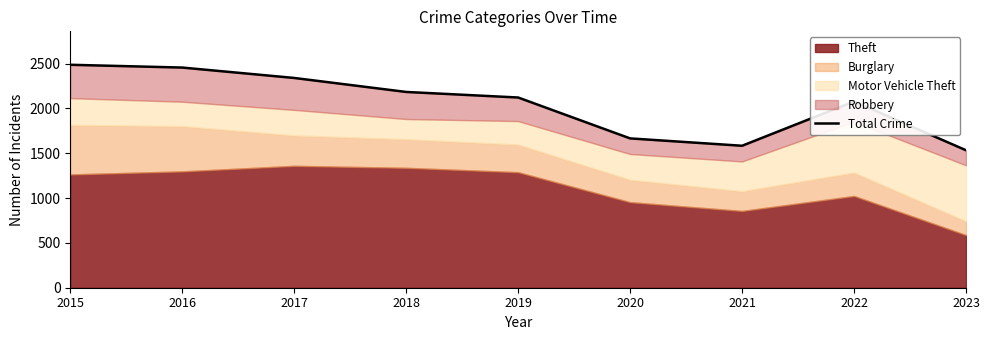

The chart shows a value of 2455 at 2016. True or false?

True